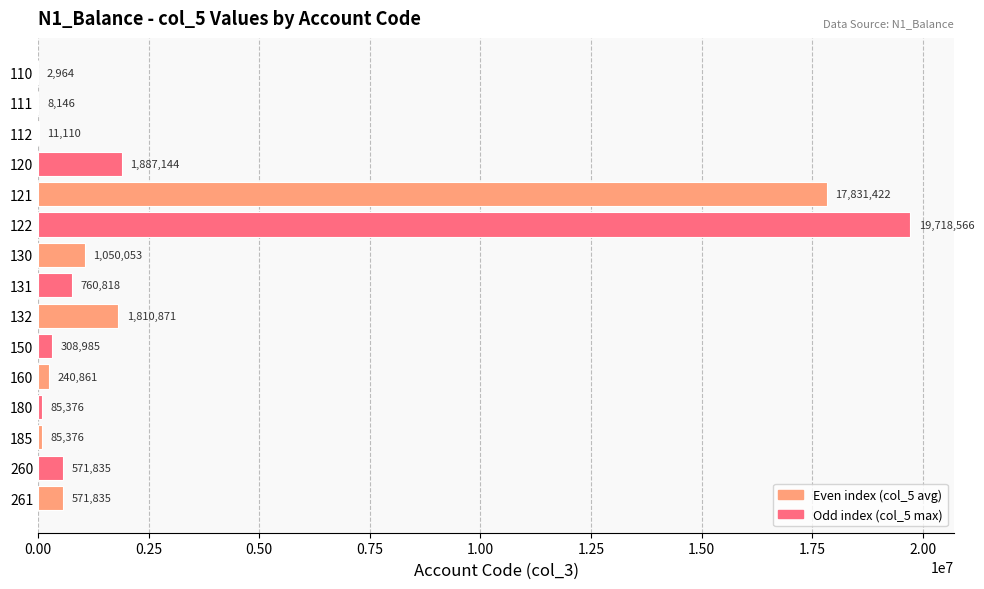

At which label is the value closest to 9860765?

121